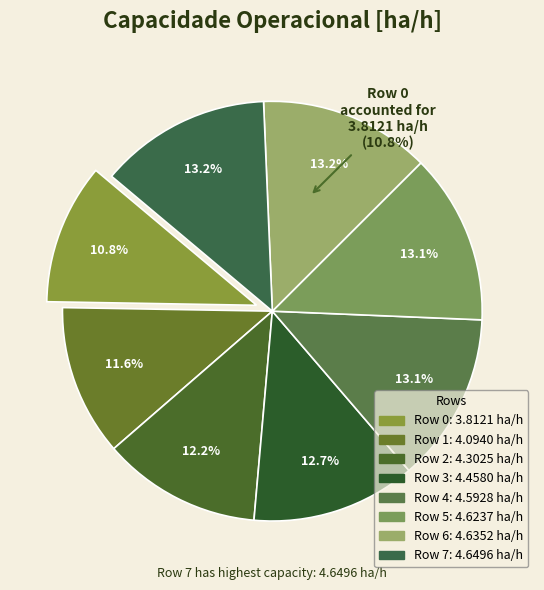

Do Row 4 and Row 0 together represent more than half of the pie?

No